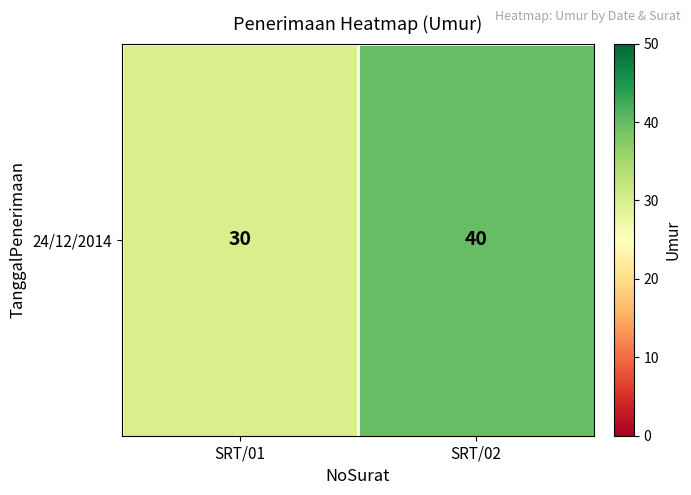

True or false: the data shows 30 at SRT/01.

True